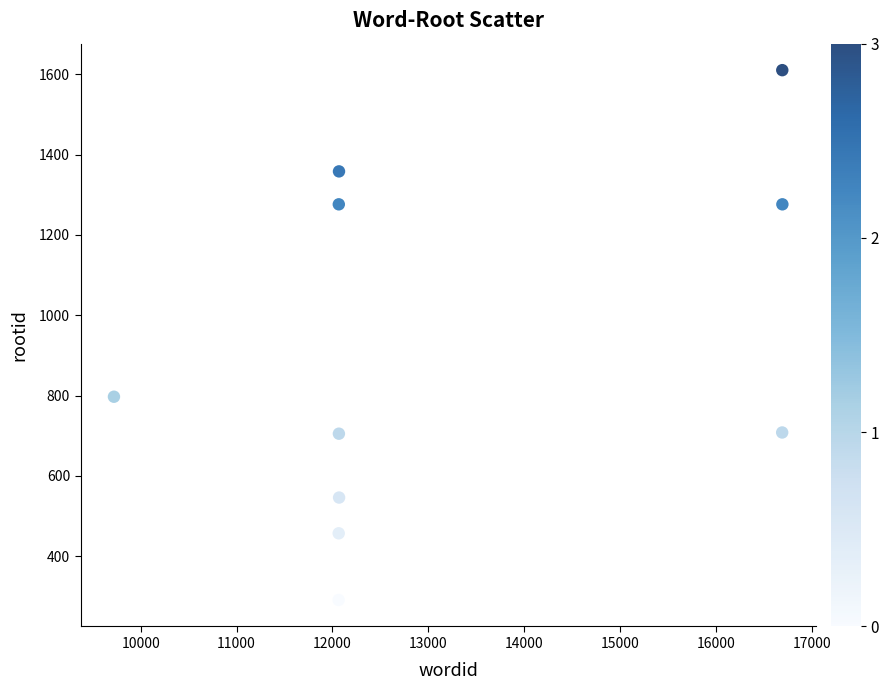

What is the average Y value?

902